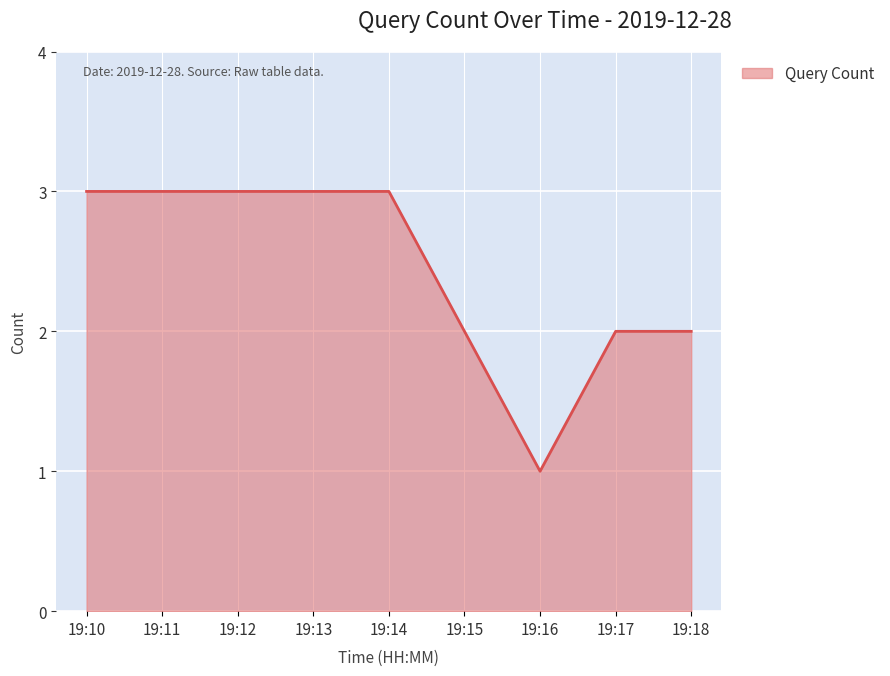

The value at 19:13 is 5. True or false?

False